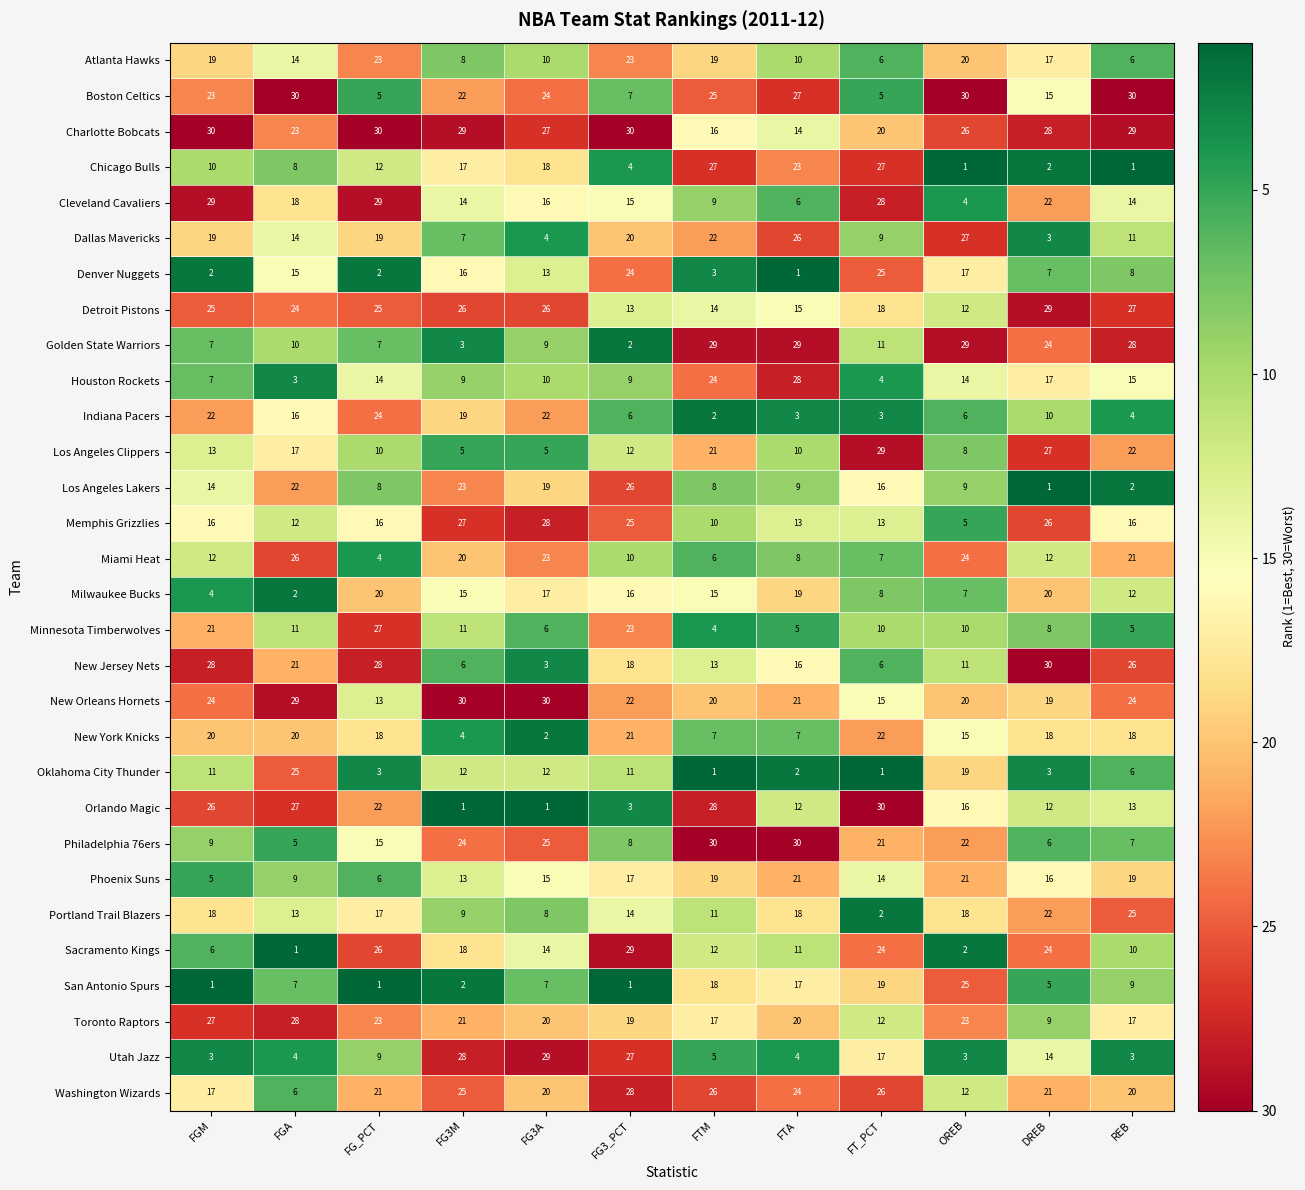

Is it true that Memphis Grizzlies equals 16 at FGM?

True